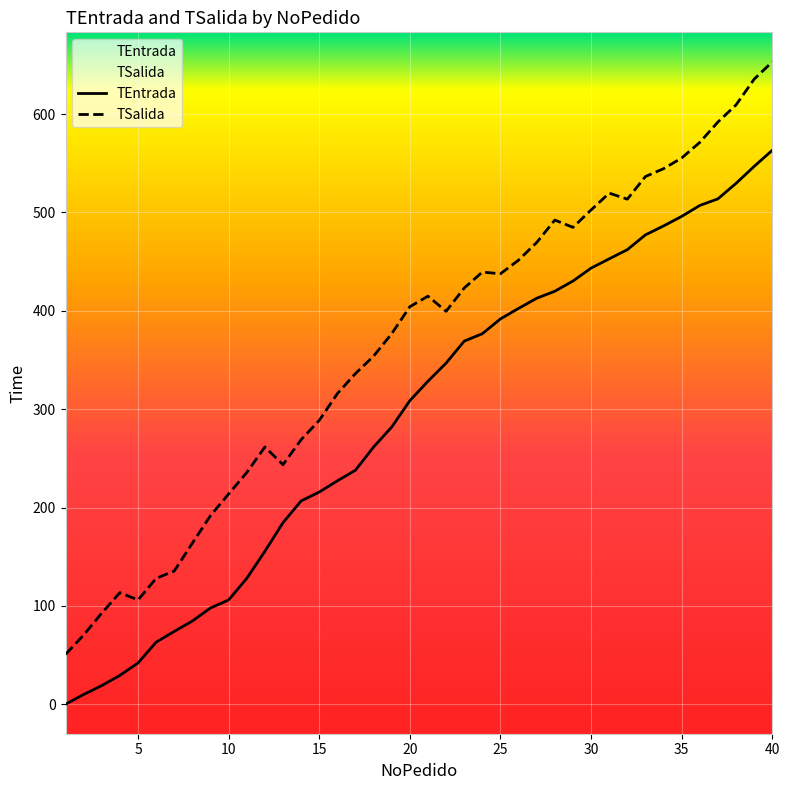

True or false: TEntrada and TSalida cross at least once.

False